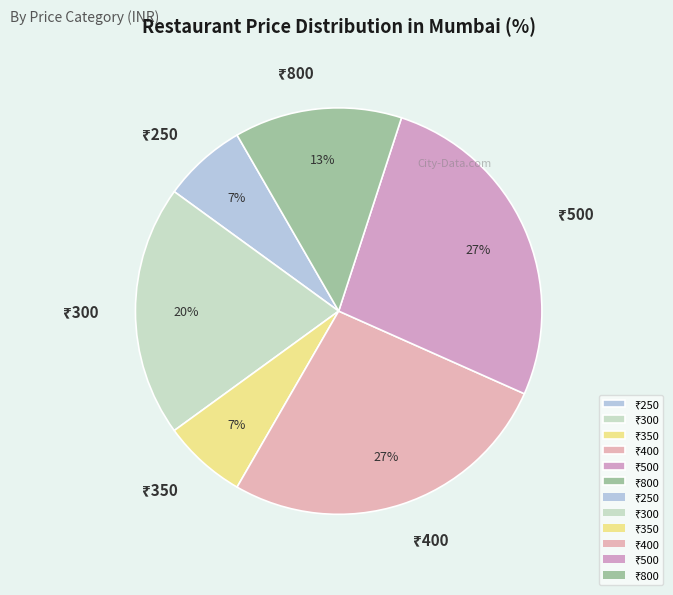

Count the number of slices in the pie.

6